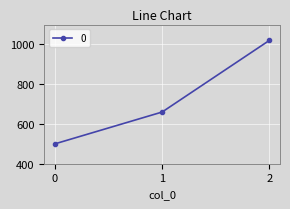

How many series are shown in this chart?

1